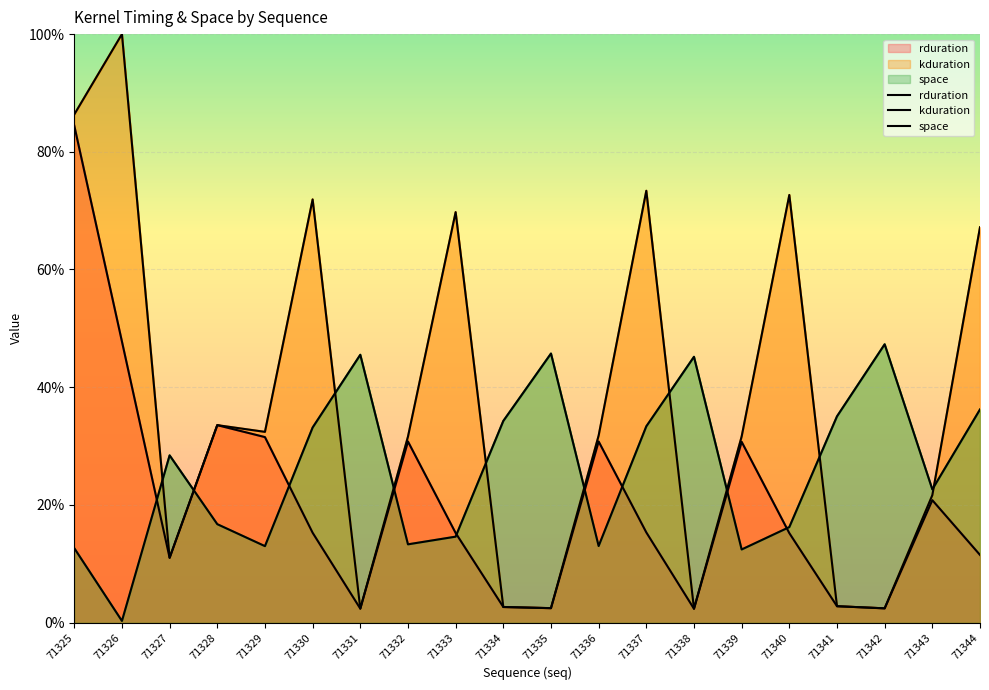

What is the smallest value displayed?

0.3